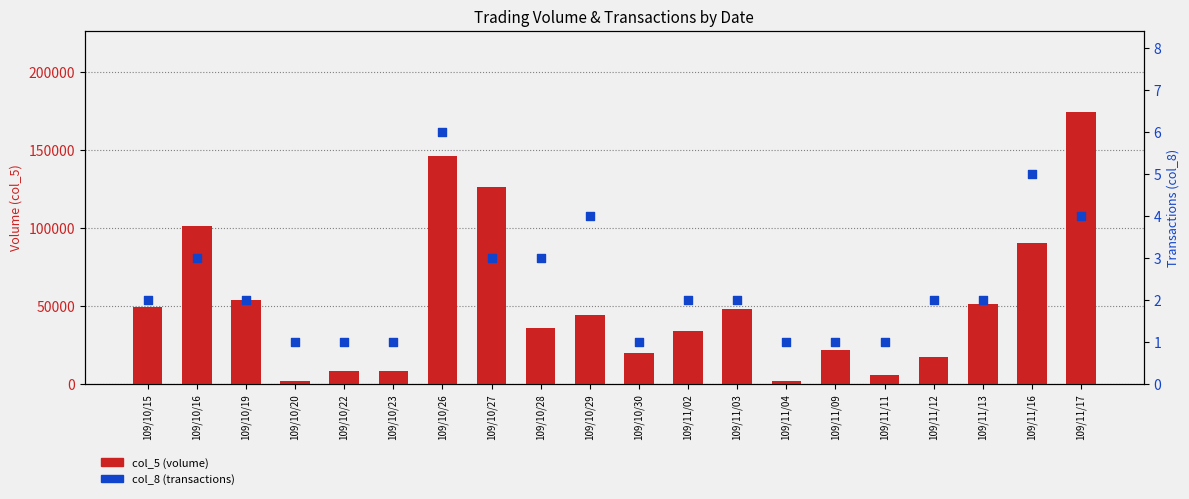

At which category is the sum across all series the highest?

109/11/17